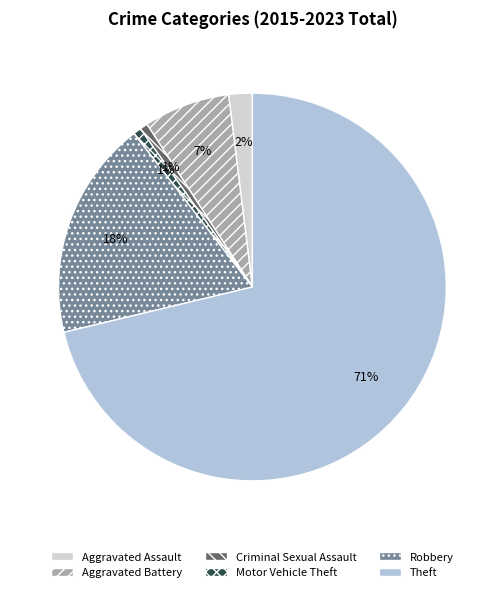

Is it true that Aggravated Assault is 1% of the pie?

False